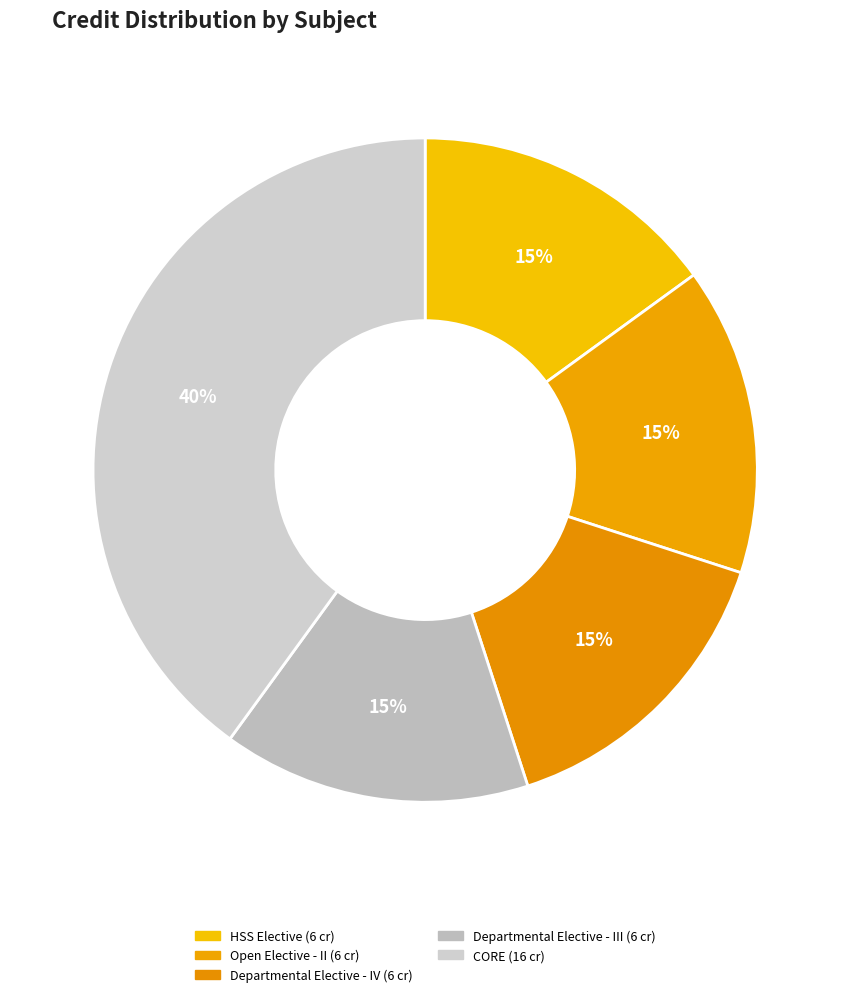

How many segments does this pie chart have?

5